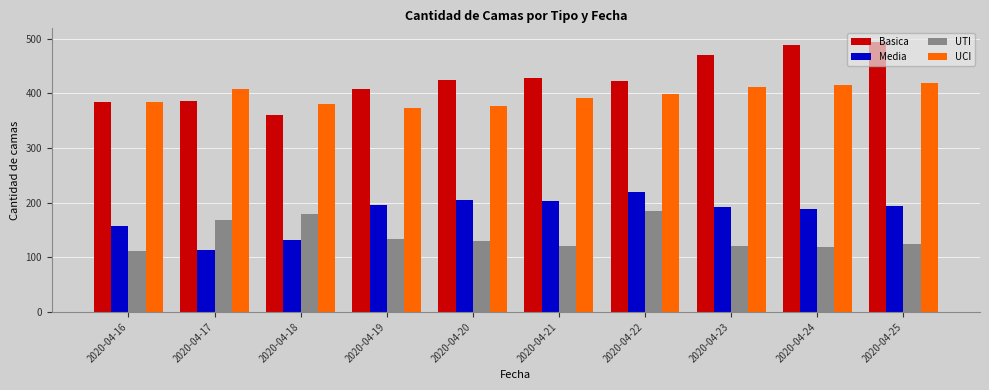

What is the approximate value of Basica at 2020-04-24, to the nearest 50?

500